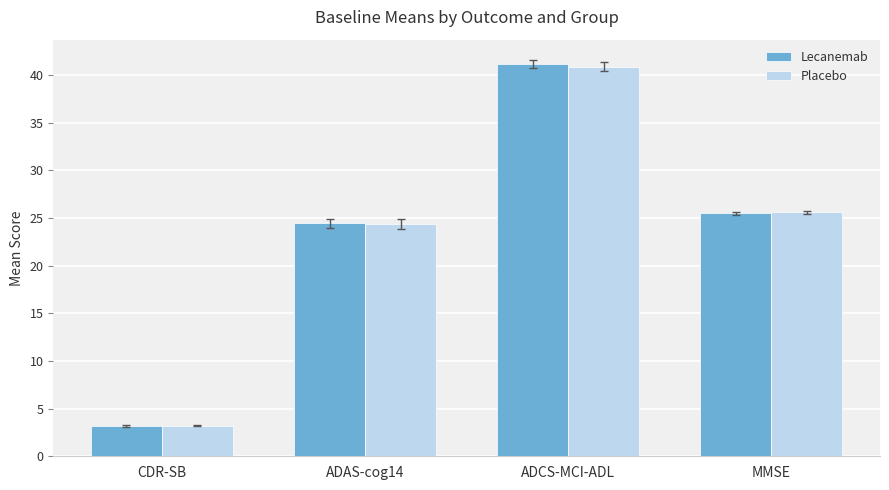

Rank the categories by Placebo value from highest to lowest.

ADCS-MCI-ADL, MMSE, ADAS-cog14, CDR-SB